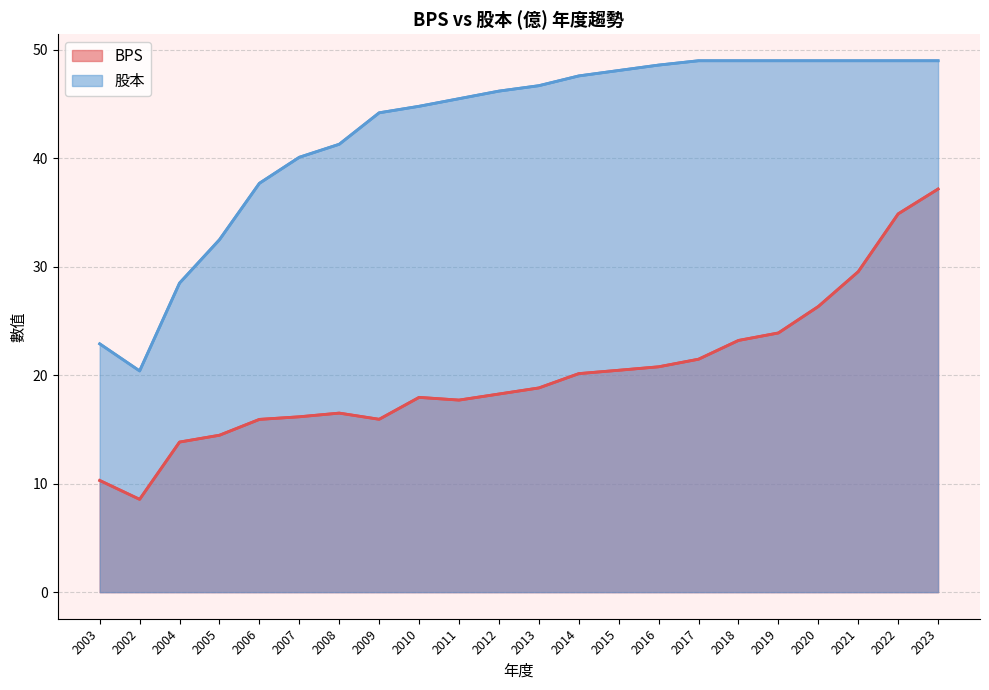

At which label does 股本 reach its peak?

2017